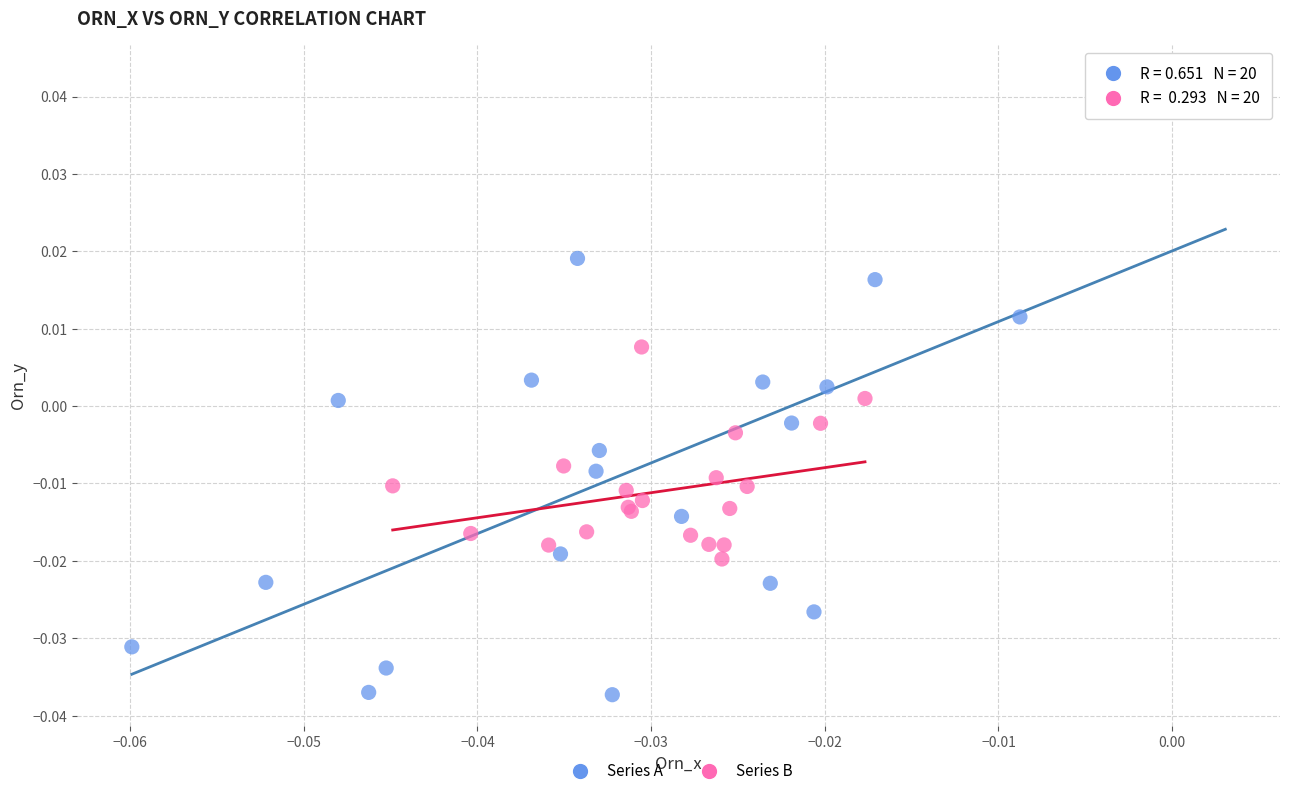

Which series reaches the maximum Y coordinate?

Series A